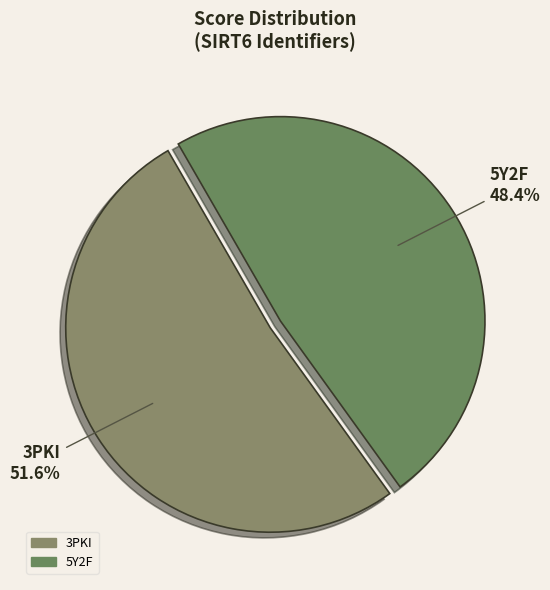

To the nearest percent, what is the average slice percentage?

50%